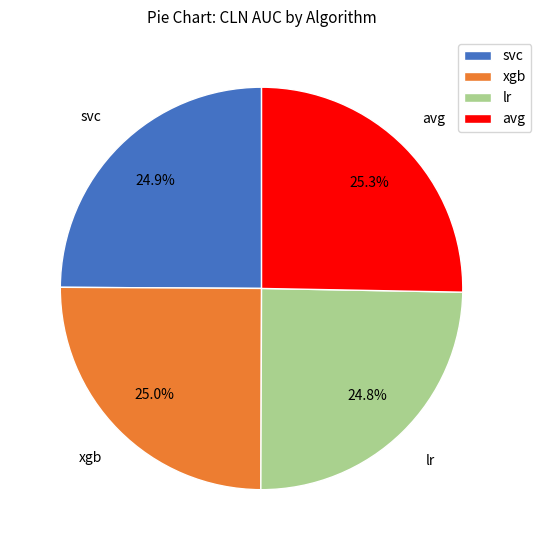

How many segments does this pie chart have?

4